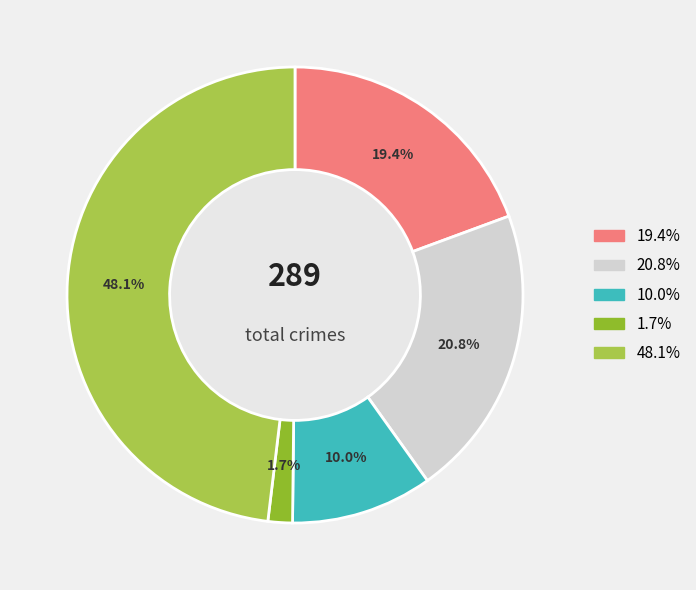

Is there a majority slice in this chart?

No